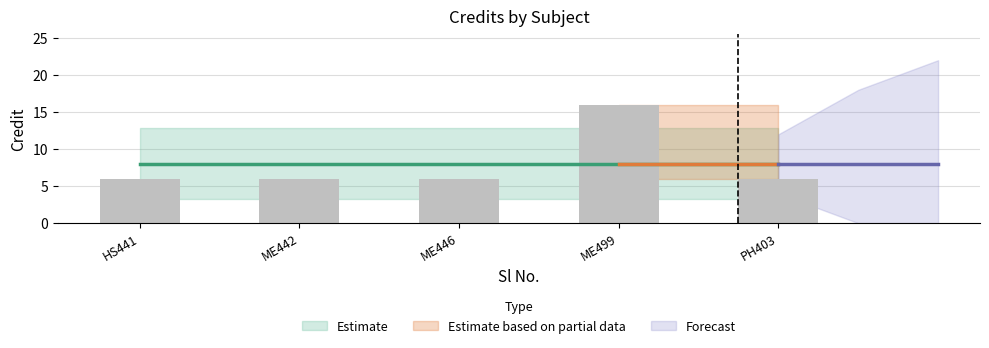

What is the maximum value shown in the chart?

16